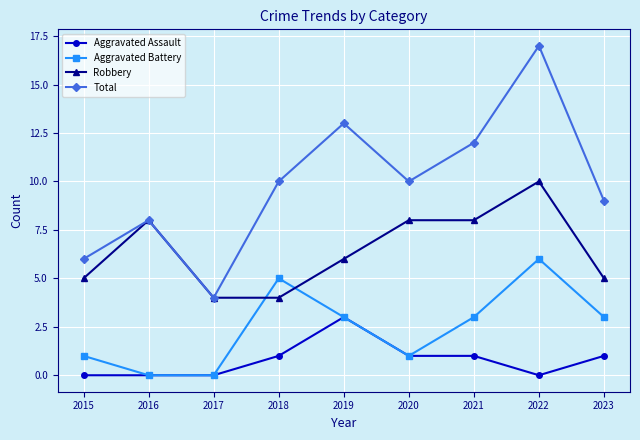

What is the lowest value of the Robbery series?

4